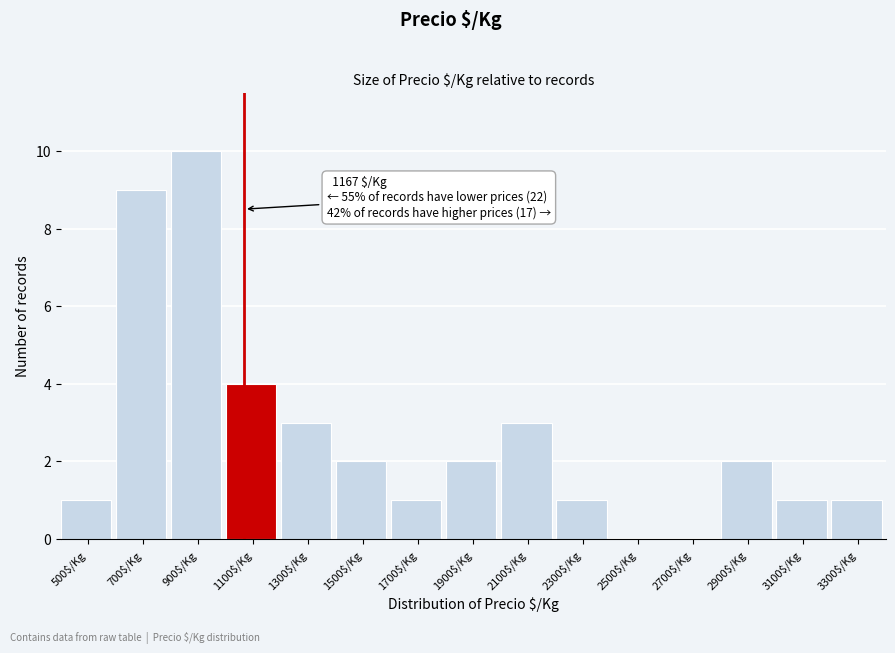

What is the maximum value shown in the chart?

10